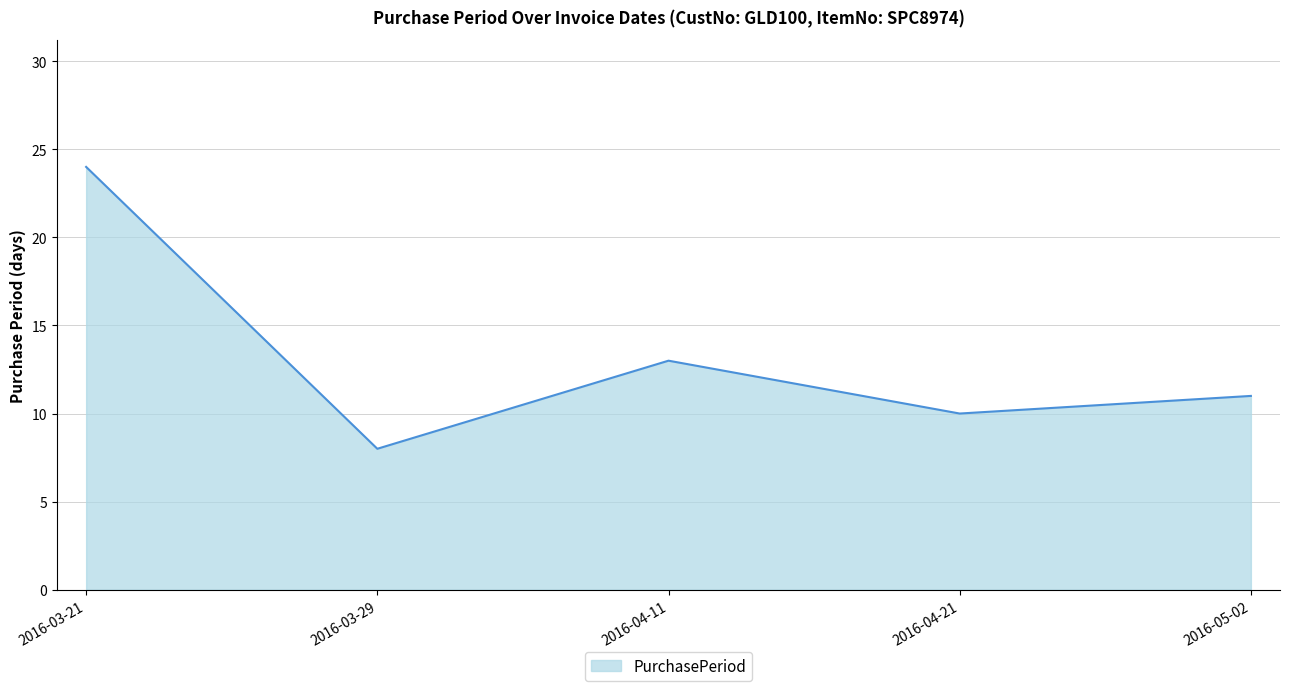

True or false: the data shows 5 at 2016-04-11.

False